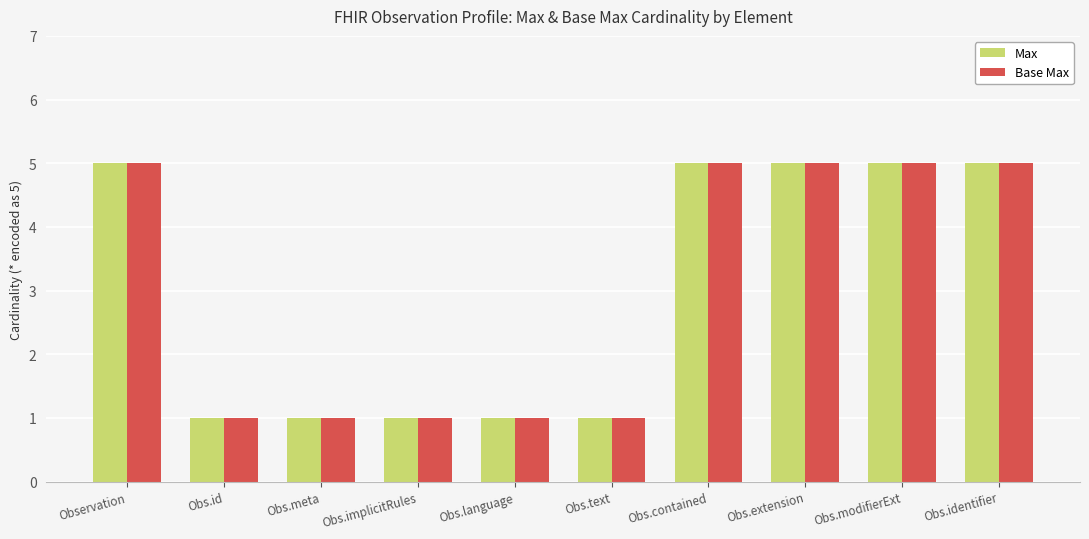

How many values in the Max series are below 5?

5